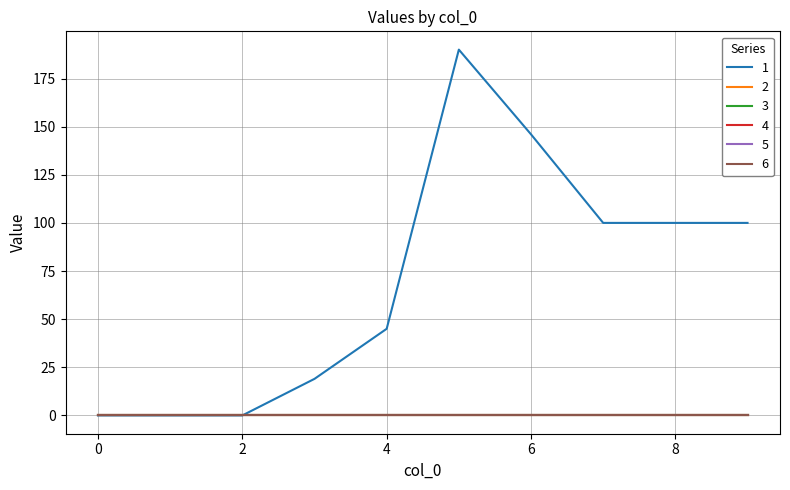

Reading right to left, what are all the values shown in this chart?

1: 9=100	8=100	7=100	6=146	5=190	4=45	3=19	2=0	1=0	0=0
2: 9=0	8=0	7=0	6=0	5=0	4=0	3=0	2=0	1=0	0=0
3: 9=0	8=0	7=0	6=0	5=0	4=0	3=0	2=0	1=0	0=0
4: 9=0	8=0	7=0	6=0	5=0	4=0	3=0	2=0	1=0	0=0
5: 9=0	8=0	7=0	6=0	5=0	4=0	3=0	2=0	1=0	0=0
6: 9=0	8=0	7=0	6=0	5=0	4=0	3=0	2=0	1=0	0=0